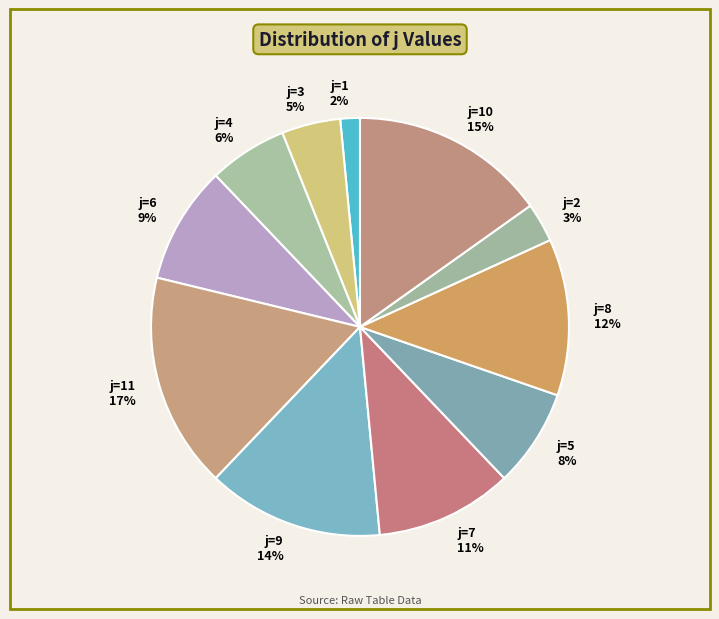

To the nearest percent, what is the difference between the largest and smallest slice percentages?

15%